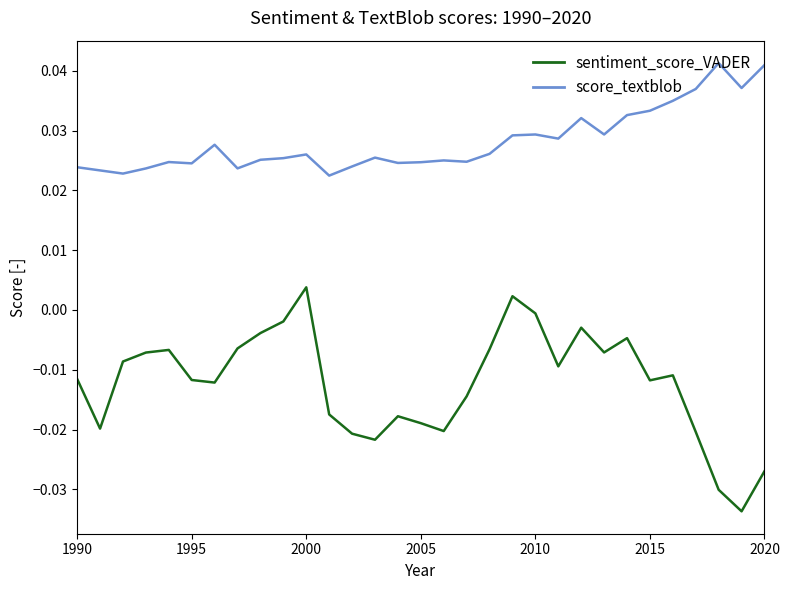

Which series has the widest spread of values?

sentiment_score_VADER